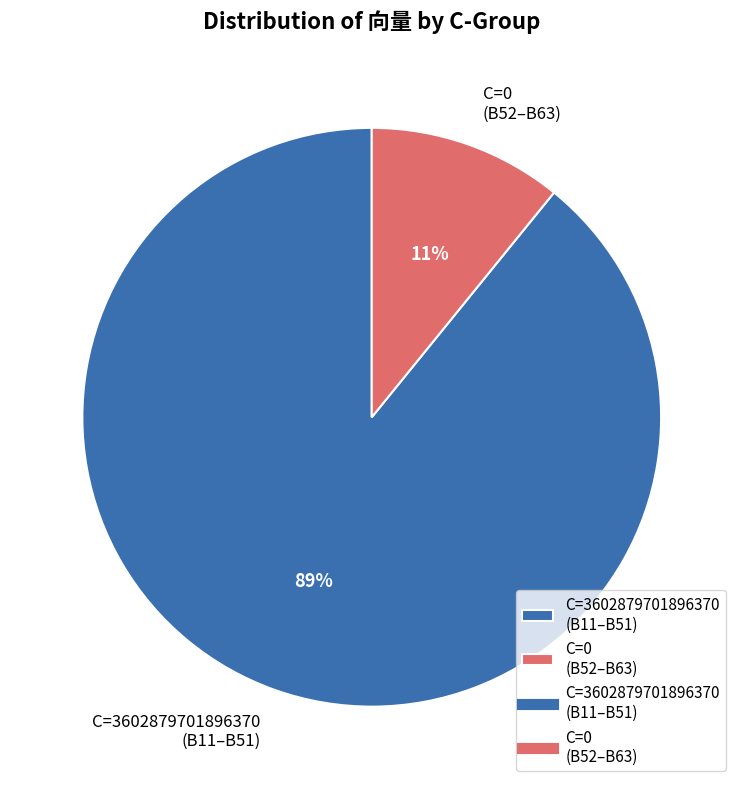

Rank the categories by value from lowest to highest.

C=0 (B52–B63), C=3602879701896370 (B11–B51)